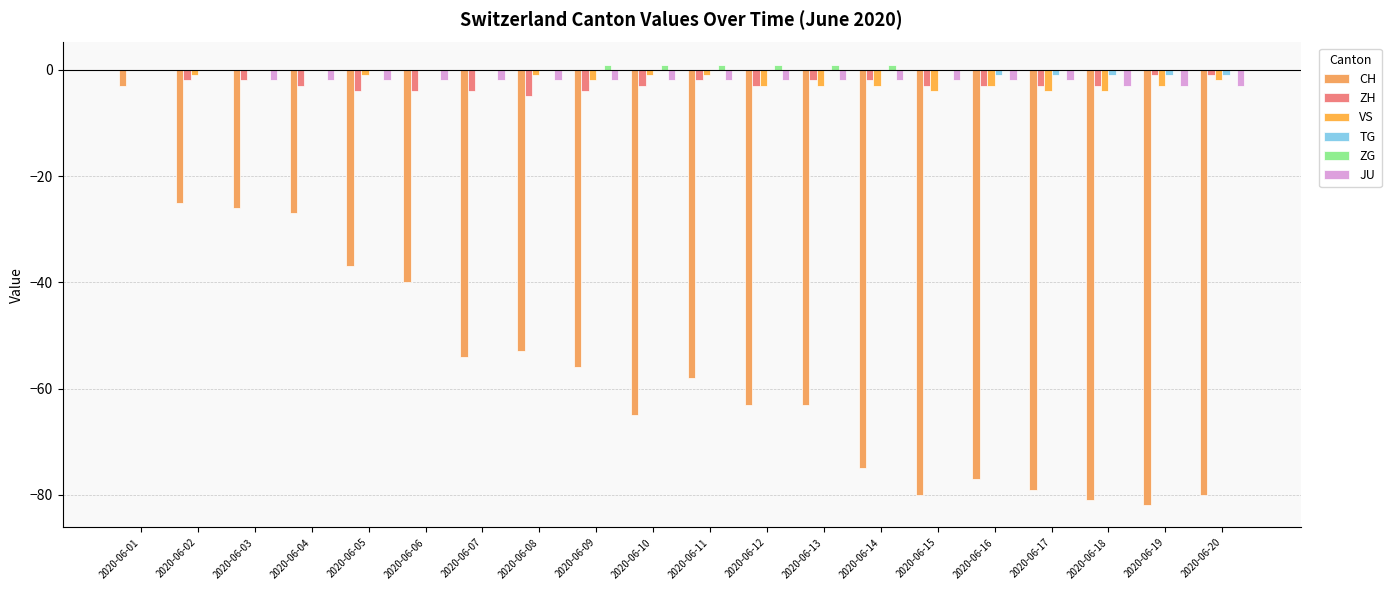

Which has a higher value, 2020-06-07 or 2020-06-03?

2020-06-03